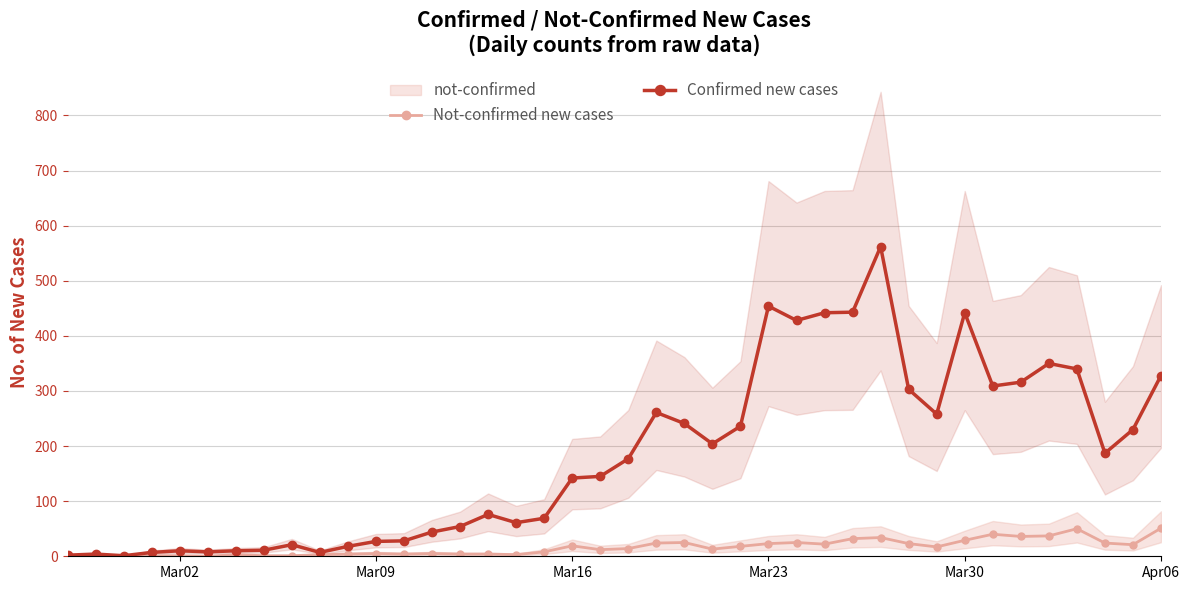

How many lines are shown in the chart?

2